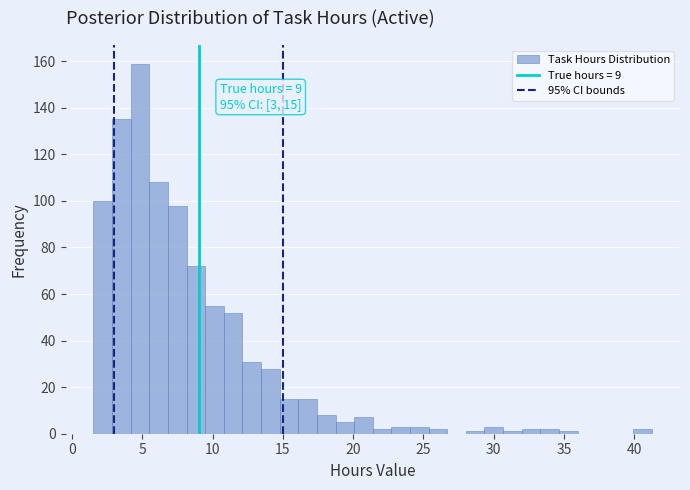

Read against the x-axis, roughly where is the centre of the tallest bar?

5.0